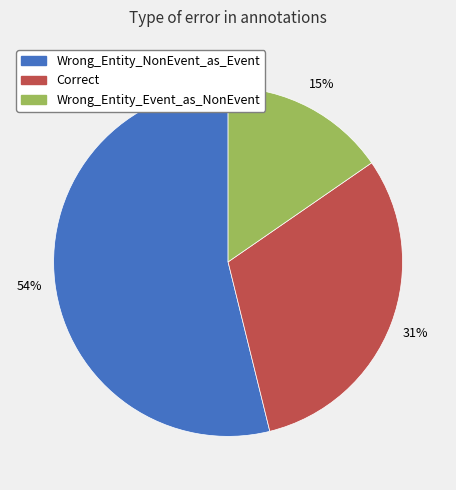

What is the smallest slice in the pie chart?

Wrong_Entity_Event_as_NonEvent